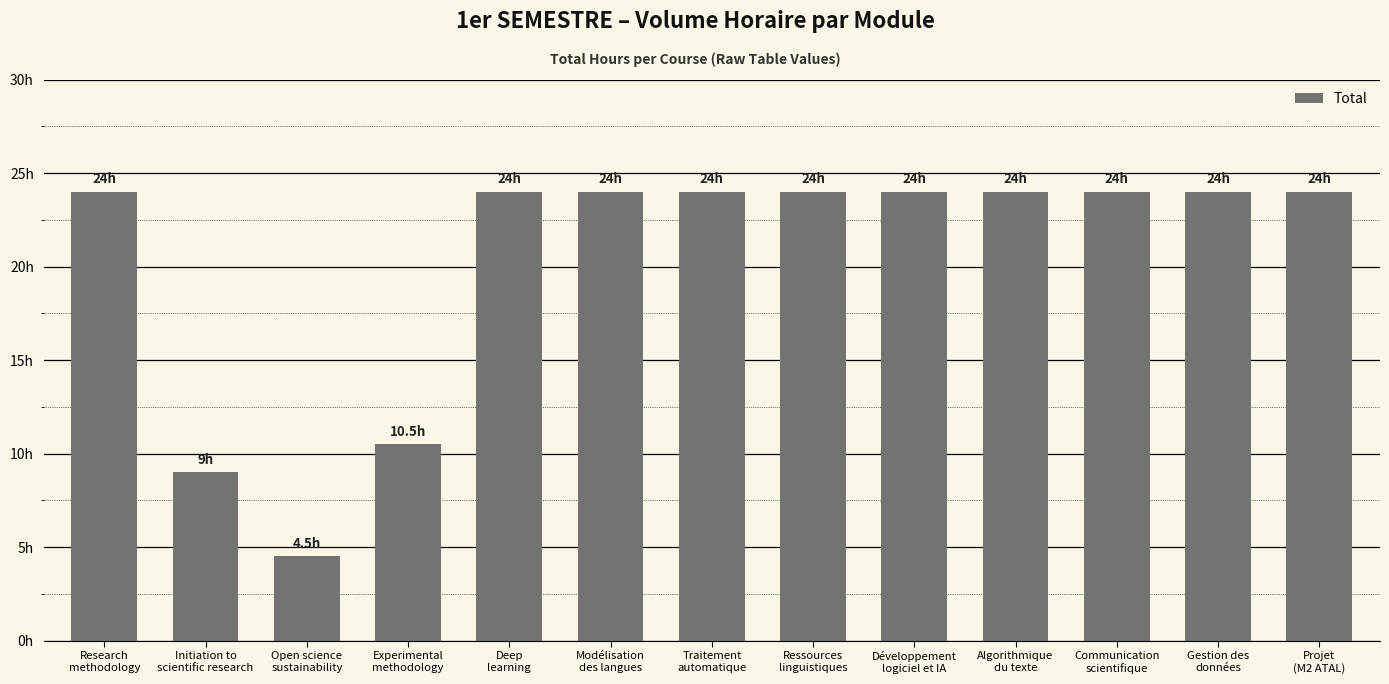

What is the sum of all values?

264.0